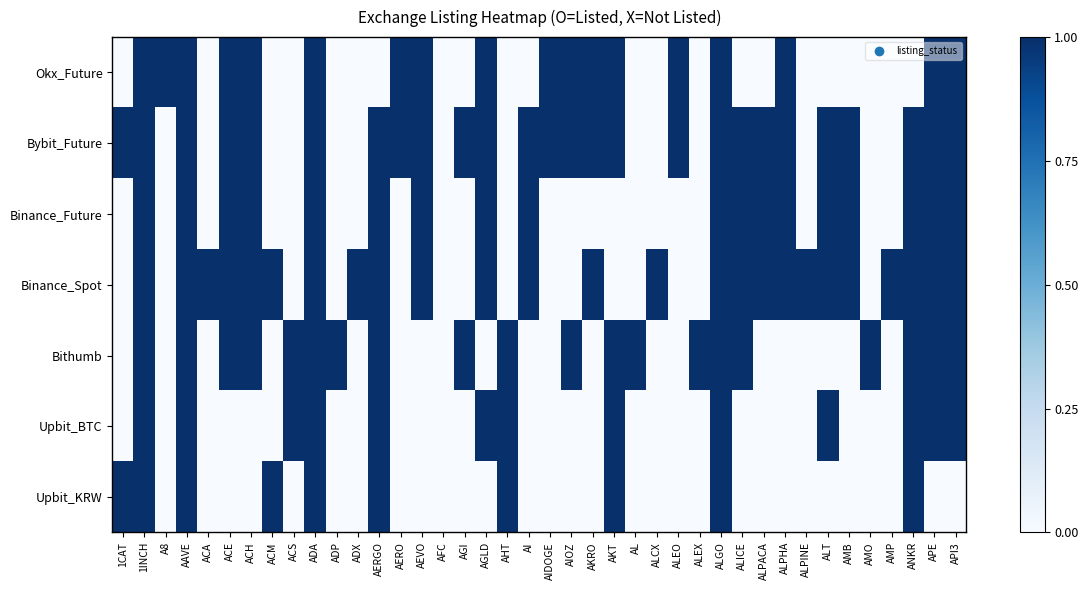

Count the number of categories in the chart.

40